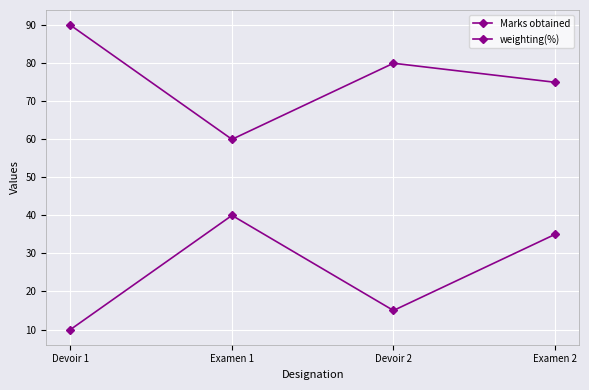

Reading left to right, transcribe all the data shown in this chart.

Marks obtained: Devoir 1=90	Examen 1=60	Devoir 2=80	Examen 2=75
weighting(%): Devoir 1=10	Examen 1=40	Devoir 2=15	Examen 2=35